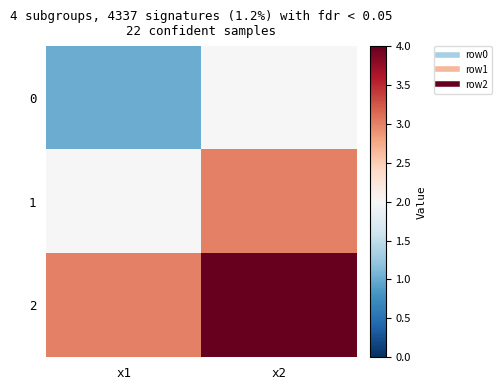

How many categories are shown in the chart?

2